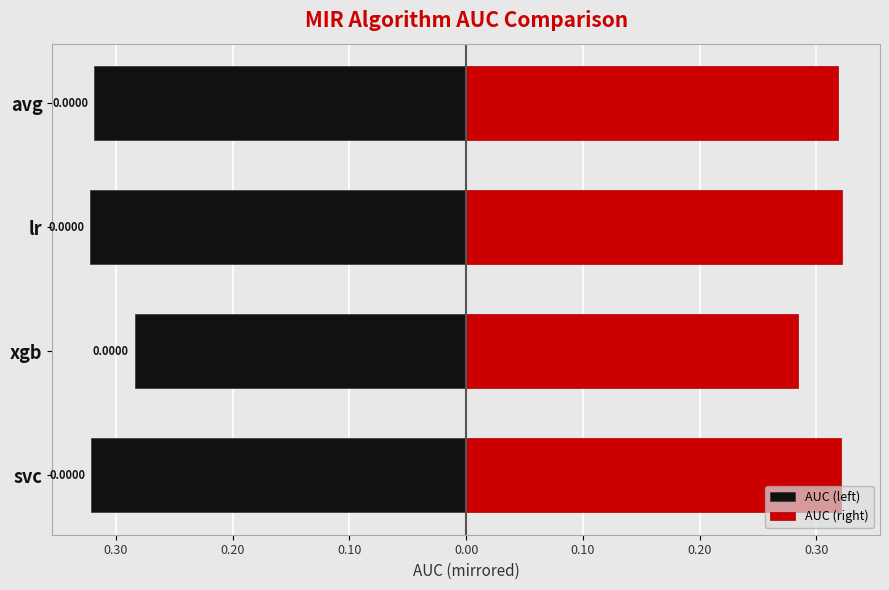

Reading left to right, list all the values displayed in this chart.

AUC (left): -0.3	-0.3	-0.3	-0.3
AUC (right): 0.3	0.3	0.3	0.3